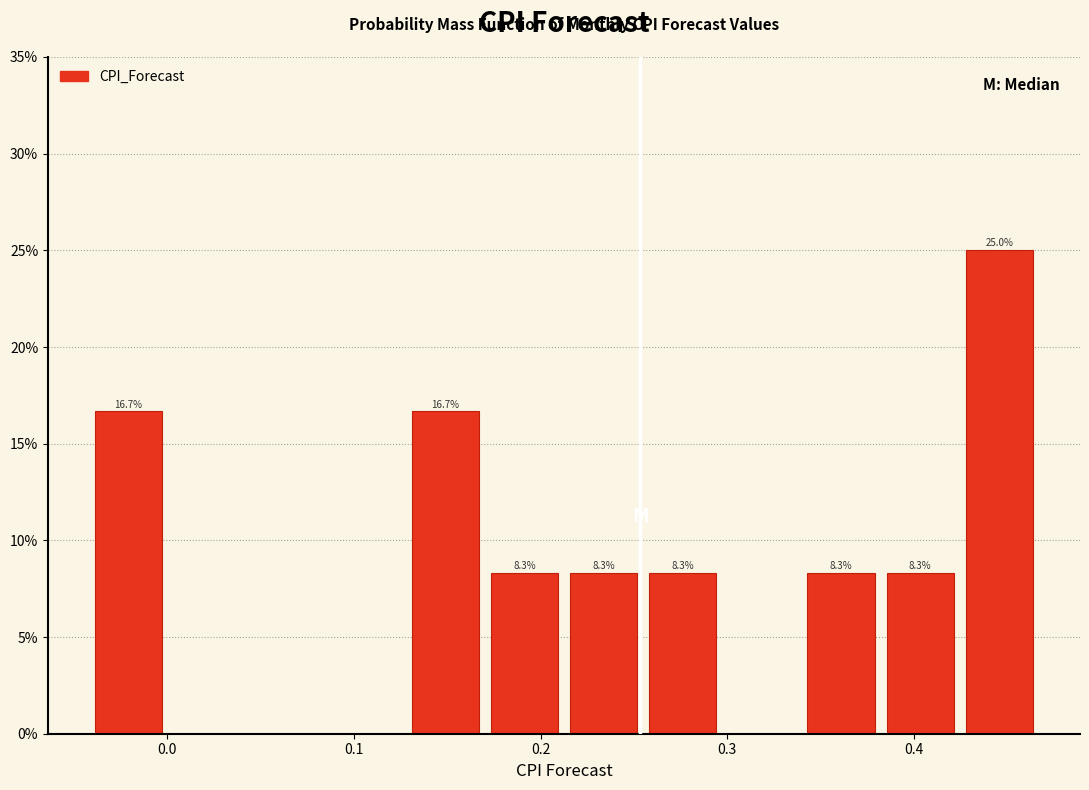

Over which range of the x-axis is the bar tallest?

0.42 to 0.47